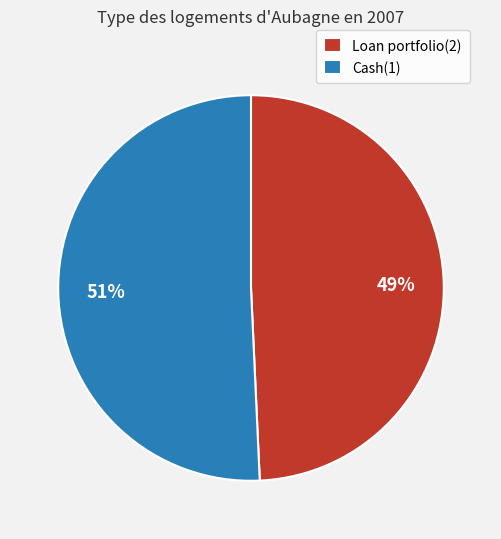

What percentage is the Cash(1) slice, to the nearest percent?

51%